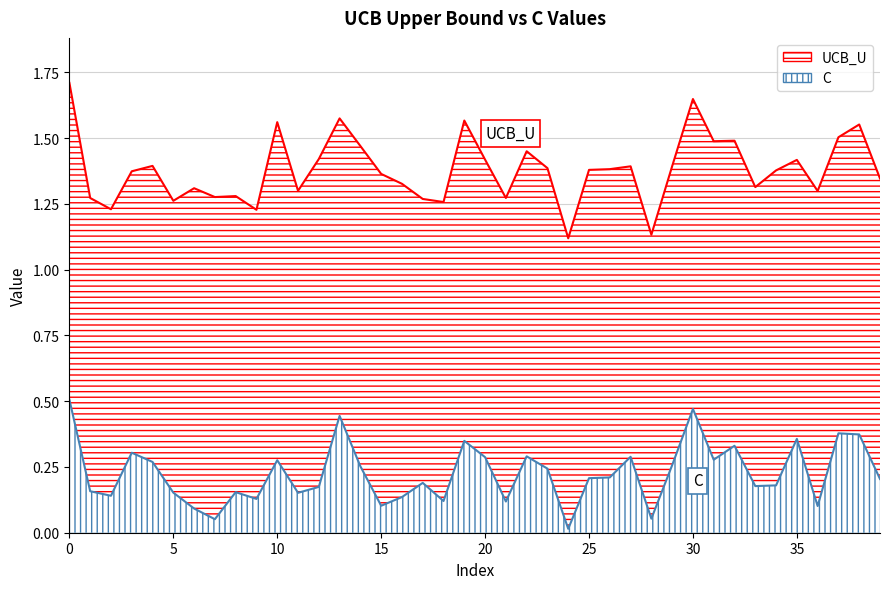

True or false: C and UCB_U intersect in this chart.

False